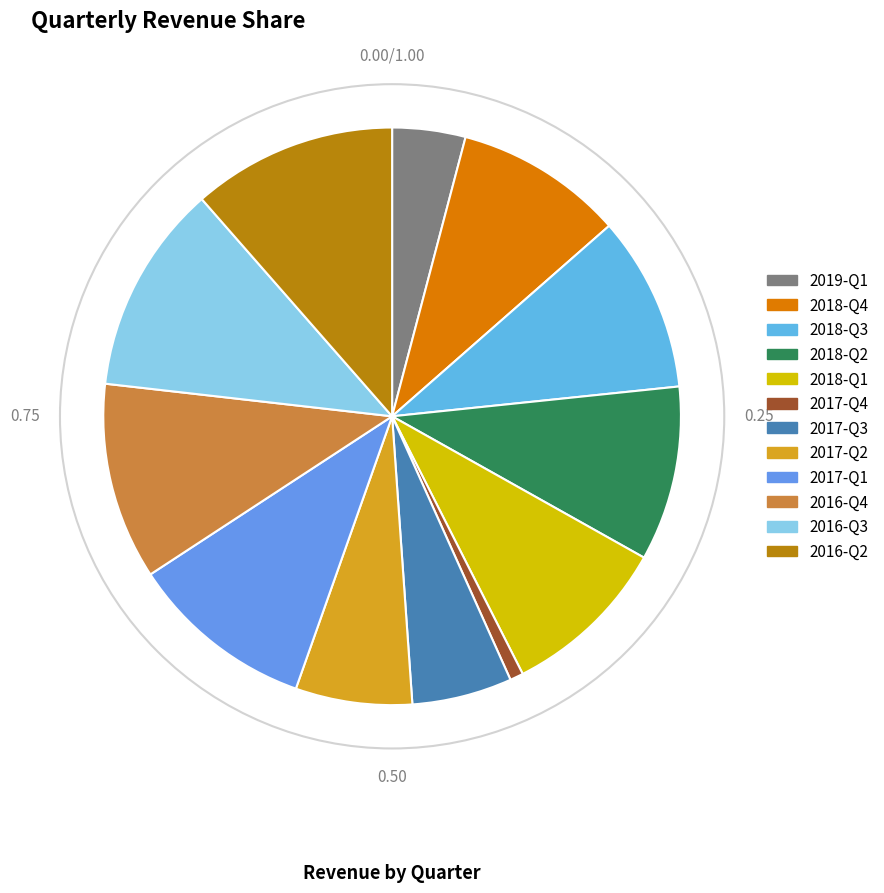

Count the number of slices in the pie.

12